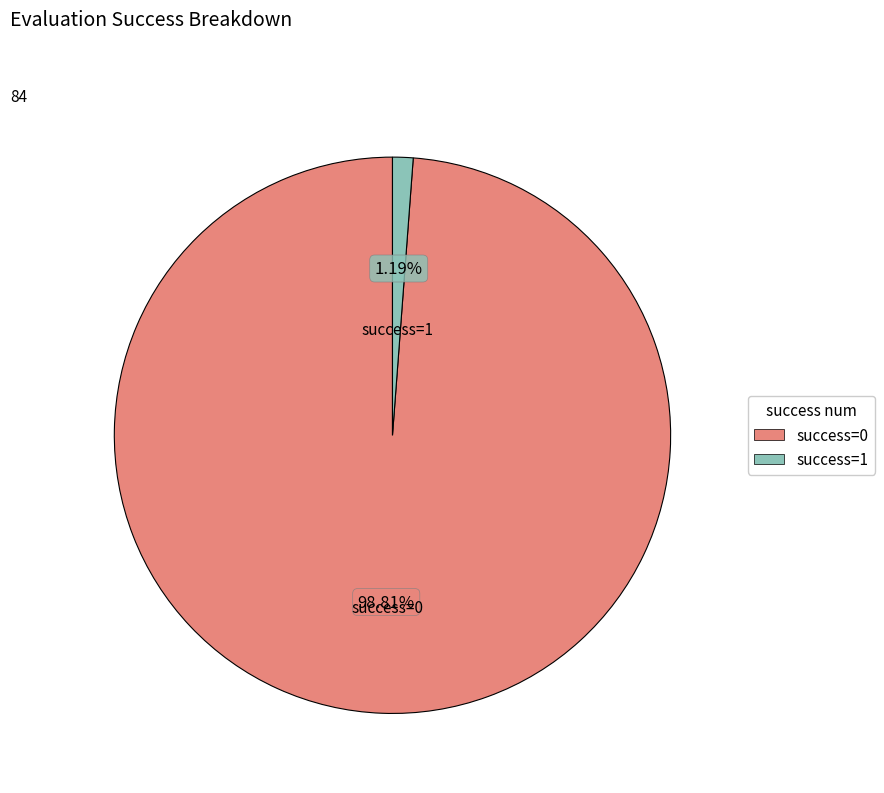

To the nearest percent, what is the average slice percentage?

50%